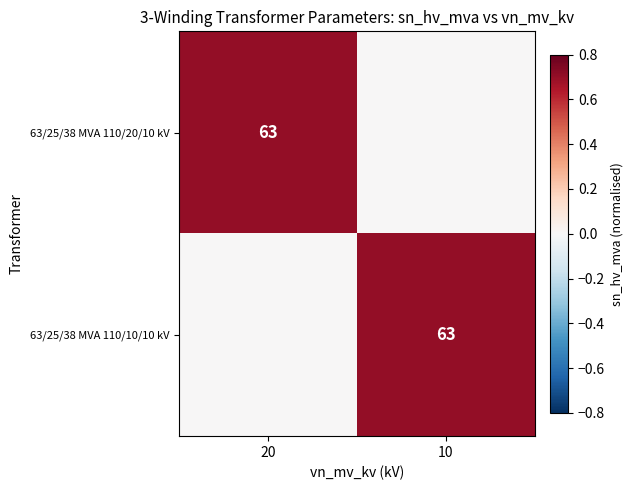

Which label corresponds to the largest value in the chart?

20